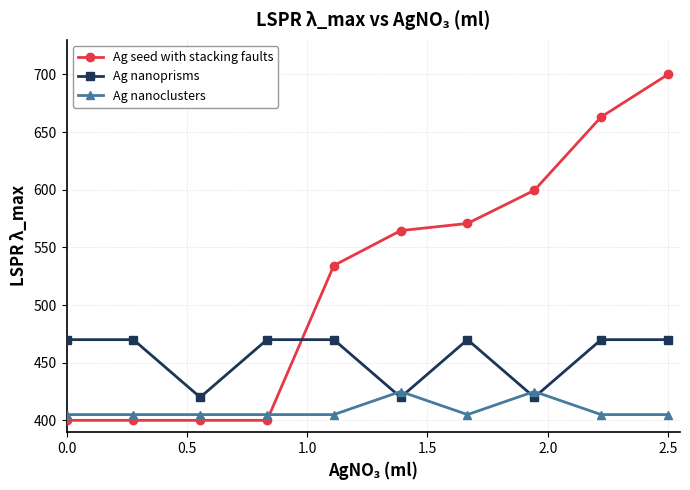

In Ag nanoprisms, how many points are lower than both neighbors (excluding endpoints)?

3